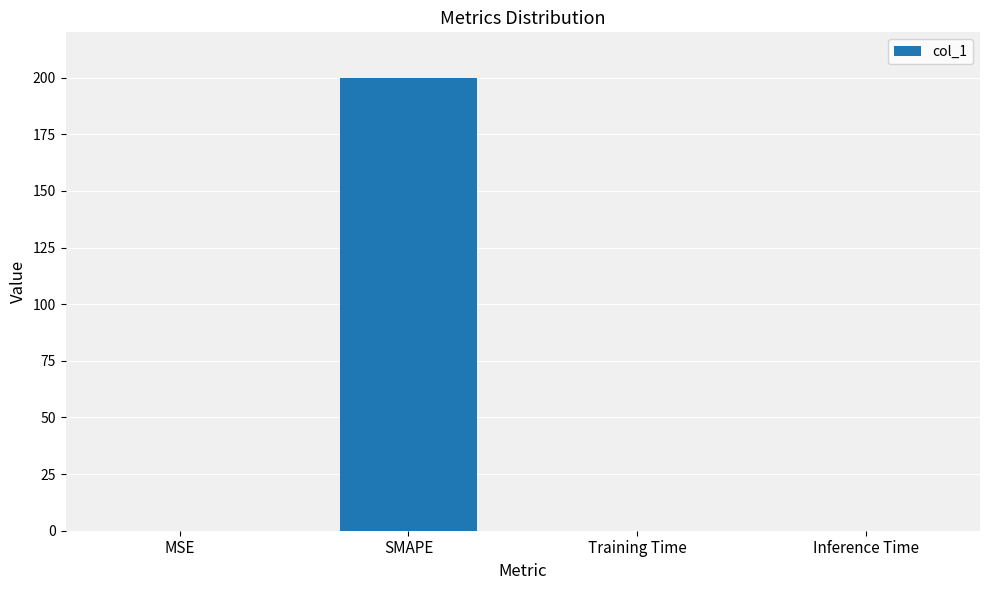

What is the approximate value at SMAPE?

200.0